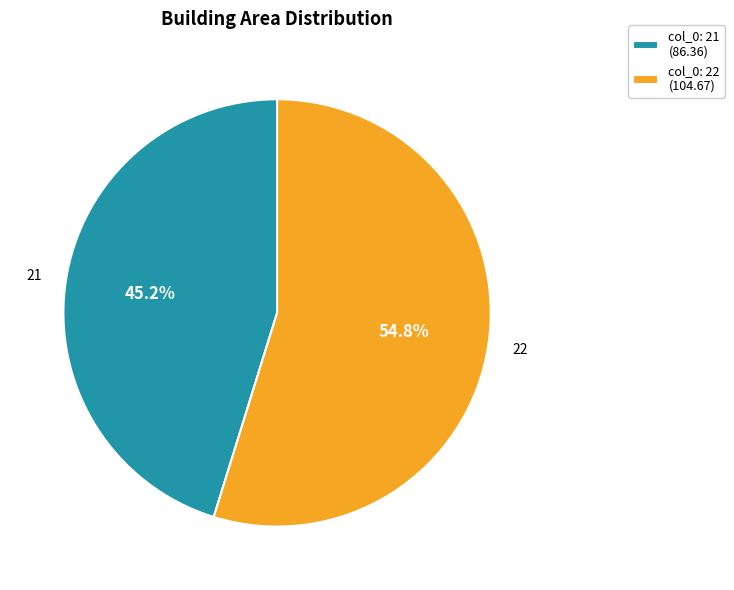

What percentage is NOT represented by col_0: 21 (86.36)?

54.8%